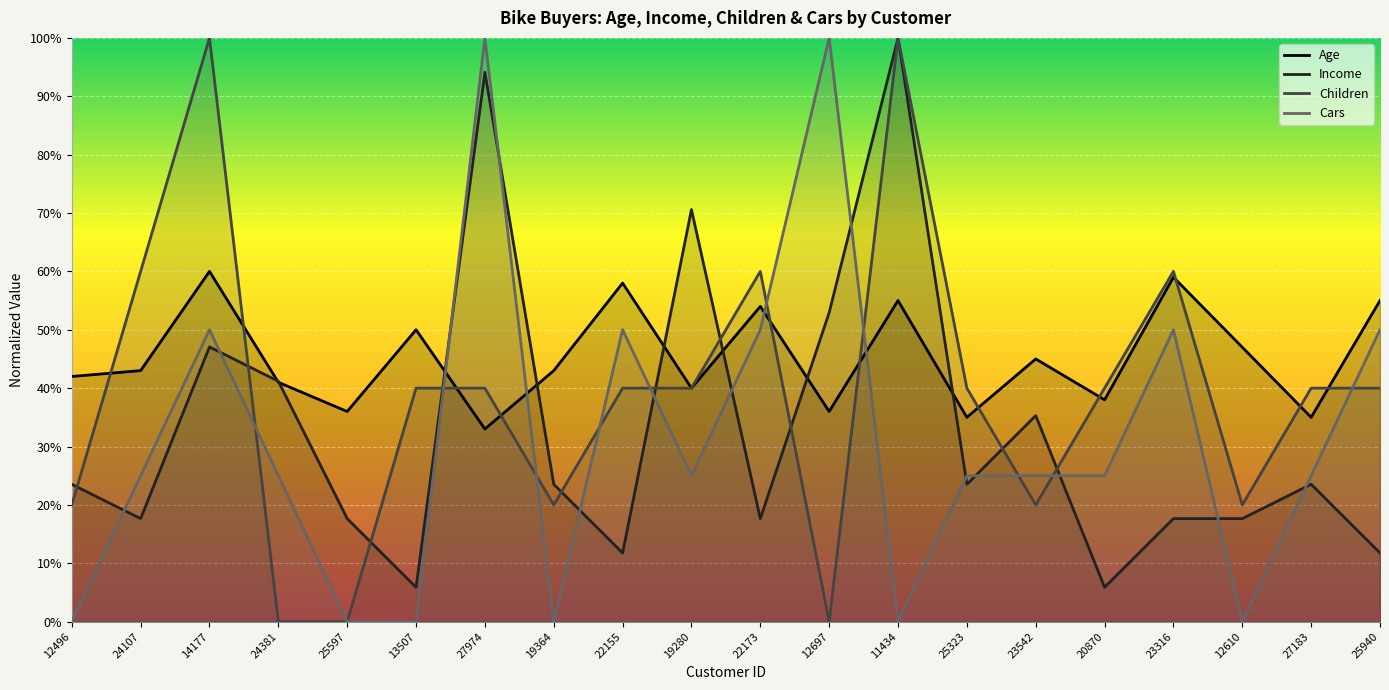

True or false: Children has more than 1 points higher than both neighbors.

True